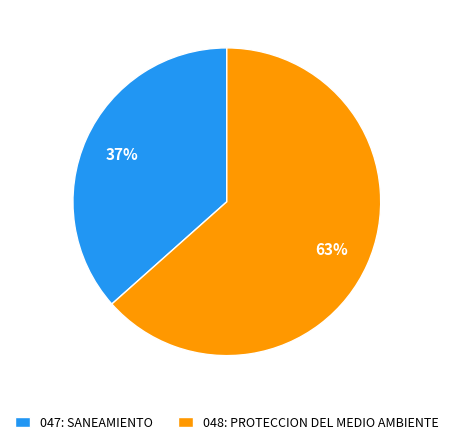

Rank the categories by value from lowest to highest.

047: SANEAMIENTO, 048: PROTECCION DEL MEDIO AMBIENTE